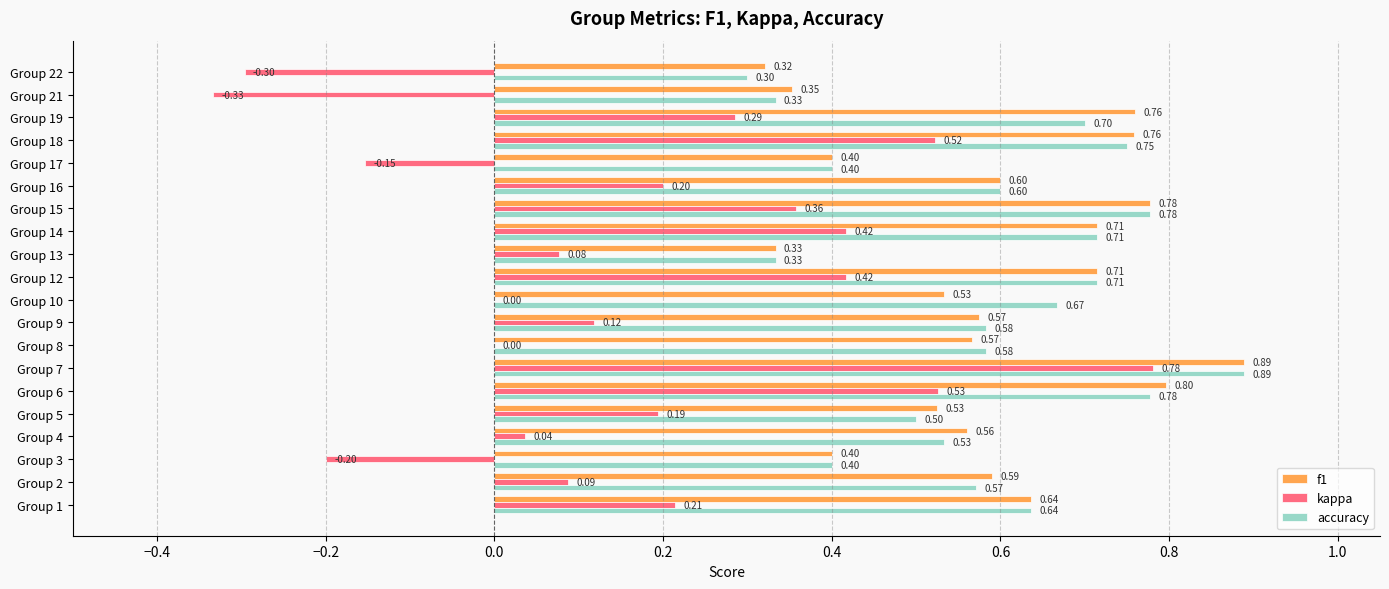

Which series has the largest total across all categories?

f1